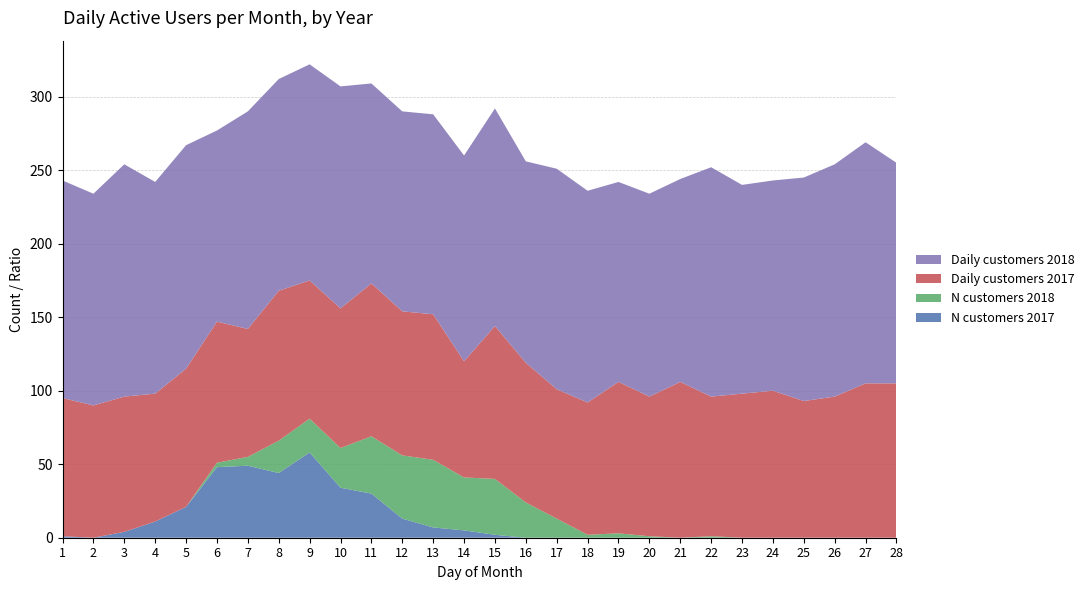

Reading right to left, transcribe all the data shown in this chart.

2017 DAU/MAU: 28=0.3	27=0.3	26=0.3	25=0.3	24=0.3	23=0.3	22=0.3	21=0.3	20=0.3	19=0.3	18=0.3	17=0.3	16=0.3	15=0.3	14=0.2	13=0.3	12=0.3	11=0.3	10=0.3	9=0.3	8=0.3	7=0.3	6=0.3	5=0.3	4=0.3	3=0.3	2=0.3	1=0.3
2018 DAU/MAU: 28=0.5	27=0.5	26=0.5	25=0.5	24=0.4	23=0.4	22=0.5	21=0.4	20=0.4	19=0.4	18=0.4	17=0.5	16=0.4	15=0.5	14=0.4	13=0.4	12=0.4	11=0.4	10=0.5	9=0.4	8=0.4	7=0.5	6=0.4	5=0.5	4=0.4	3=0.5	2=0.4	1=0.5
N customers 2017: 28=0.0	27=0.0	26=0.0	25=0.0	24=0.0	23=0.0	22=0.0	21=0.0	20=0.0	19=0.0	18=0.0	17=0.0	16=0.0	15=2.0	14=5.0	13=7.0	12=13.0	11=30.0	10=34.0	9=58.0	8=44.0	7=49.0	6=48.0	5=21.0	4=11.0	3=4.0	2=0.0	1=1.0
N customers 2018: 28=0.0	27=0.0	26=0.0	25=0.0	24=0.0	23=0.0	22=1.0	21=0.0	20=1.0	19=3.0	18=2.0	17=13.0	16=24.0	15=38.0	14=36.0	13=46.0	12=43.0	11=39.0	10=27.0	9=23.0	8=22.0	7=6.0	6=3.0	5=0.0	4=0.0	3=0.0	2=0.0	1=0.0
Daily customers 2017: 28=105.0	27=105.0	26=96.0	25=93.0	24=100.0	23=98.0	22=95.0	21=106.0	20=95.0	19=103.0	18=90.0	17=88.0	16=95.0	15=104.0	14=79.0	13=99.0	12=98.0	11=104.0	10=95.0	9=94.0	8=102.0	7=87.0	6=96.0	5=94.0	4=87.0	3=92.0	2=90.0	1=94.0
Daily customers 2018: 28=150.0	27=164.0	26=158.0	25=152.0	24=143.0	23=142.0	22=156.0	21=138.0	20=138.0	19=136.0	18=144.0	17=150.0	16=137.0	15=148.0	14=140.0	13=136.0	12=136.0	11=136.0	10=151.0	9=147.0	8=144.0	7=148.0	6=130.0	5=152.0	4=144.0	3=158.0	2=144.0	1=148.0